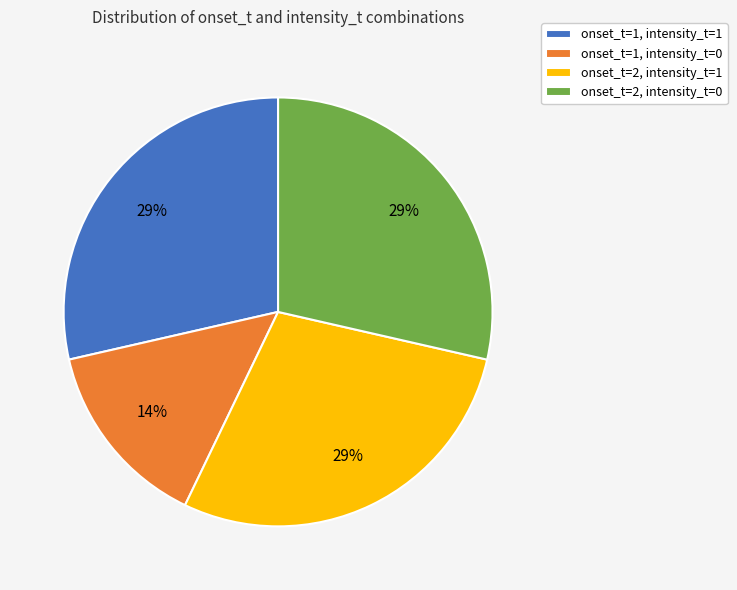

To the nearest percent, what portion does onset_t=2, intensity_t=1 represent?

29%